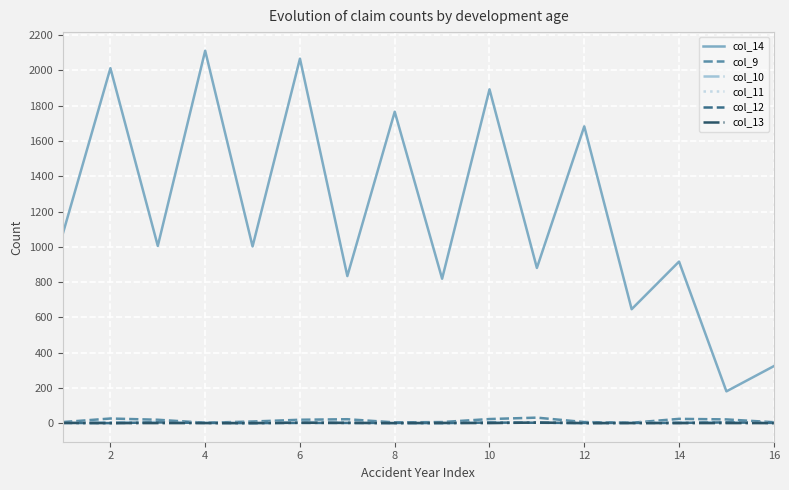

Which series has the largest total across all categories?

col_14